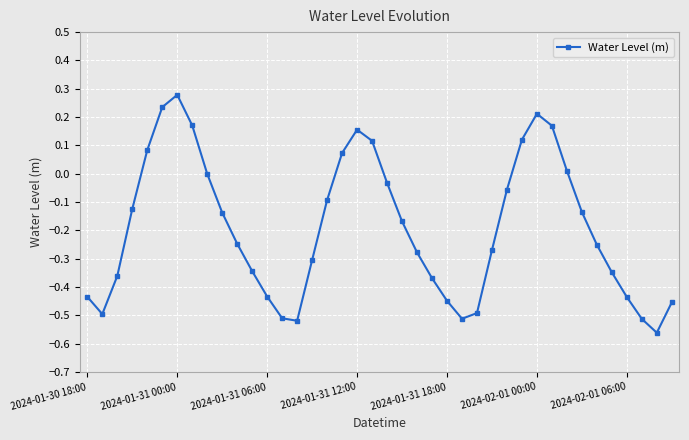

What is the difference between the maximum and minimum values?

0.8